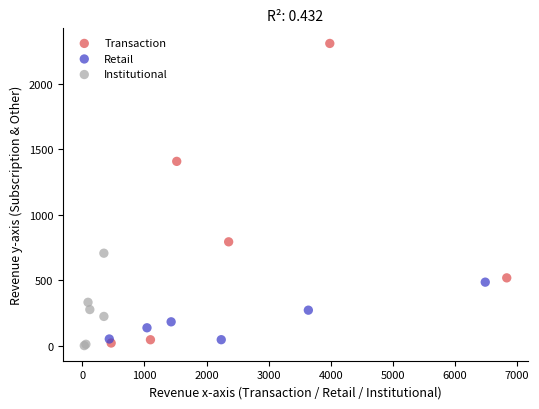

Which series reaches the maximum Y coordinate?

Transaction